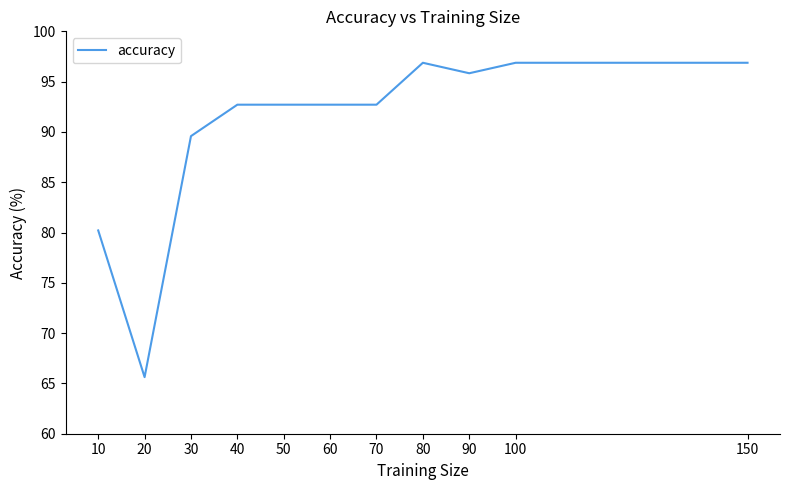

Approximately how many times larger is the value at 90 compared to 70?

1.0